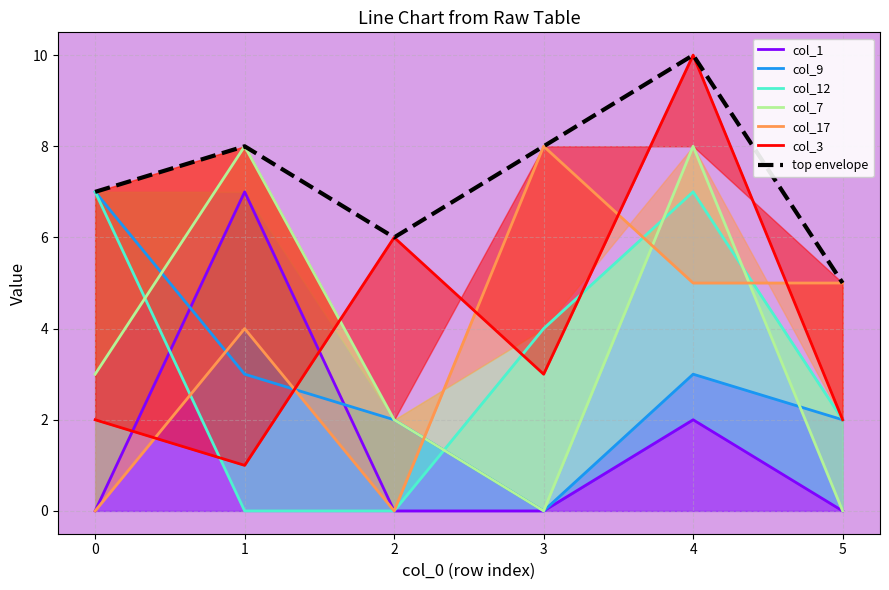

Which series changed the most between 0 and 3?

col_17